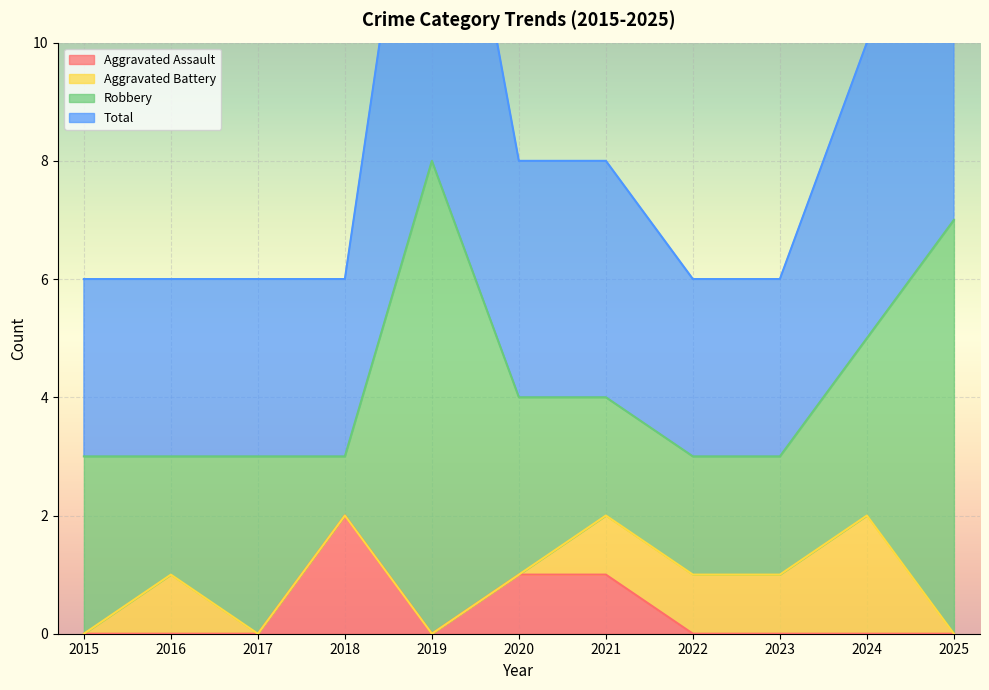

Which category has the lowest value in the Total series?

2015